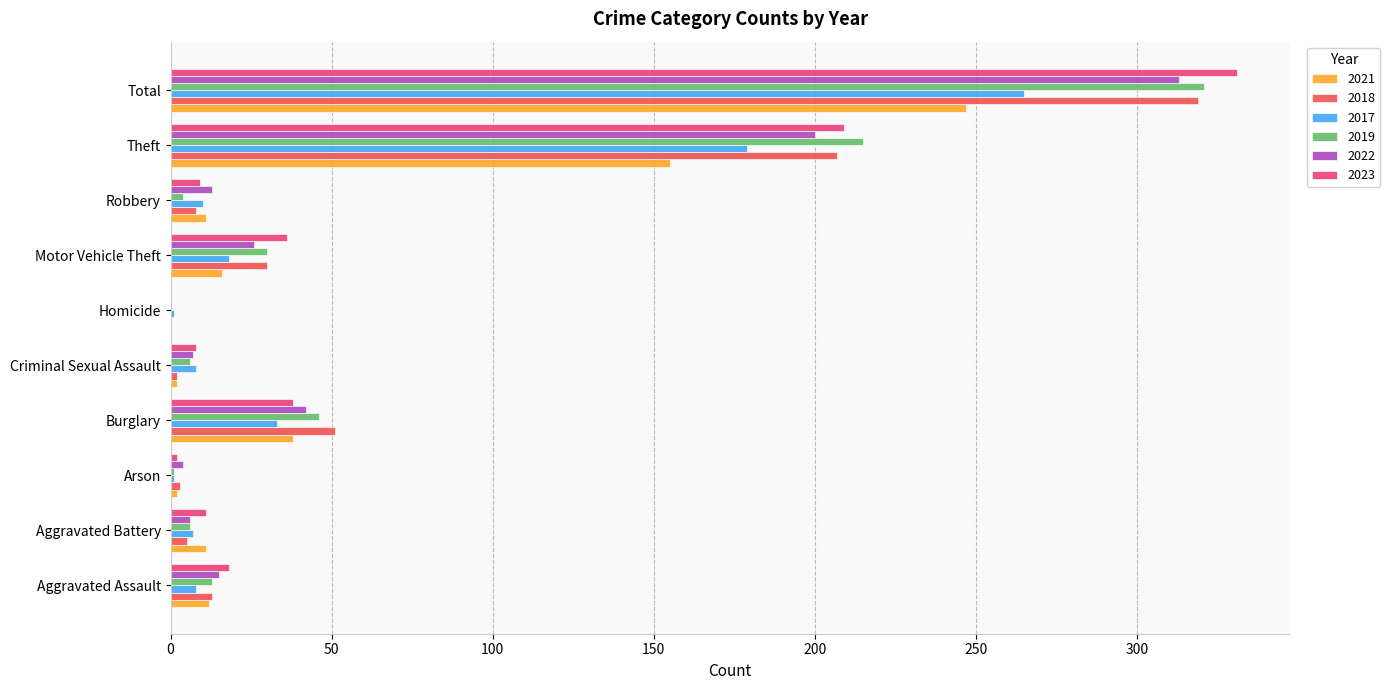

What is the greatest value displayed?

331